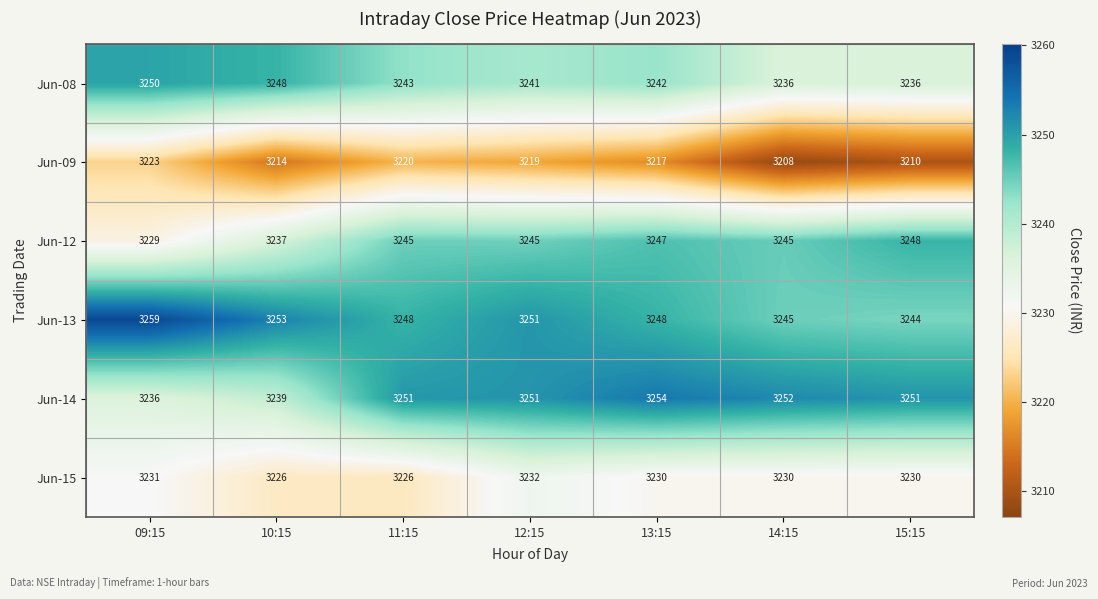

The Jun-08 series shows 804 at 11:15. True or false?

False